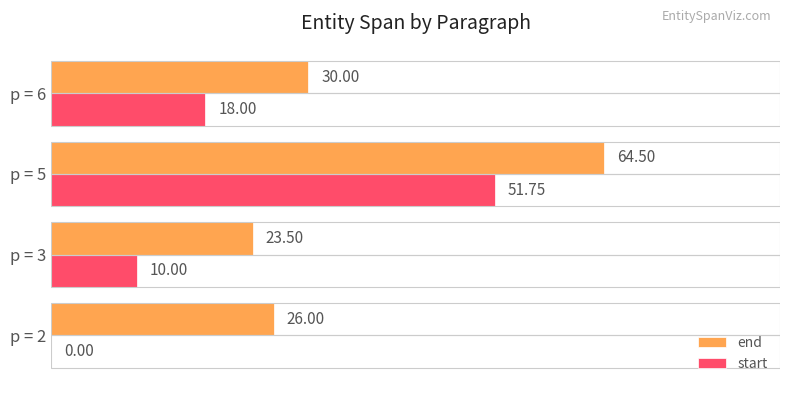

What is the sum of all end values?

144.0